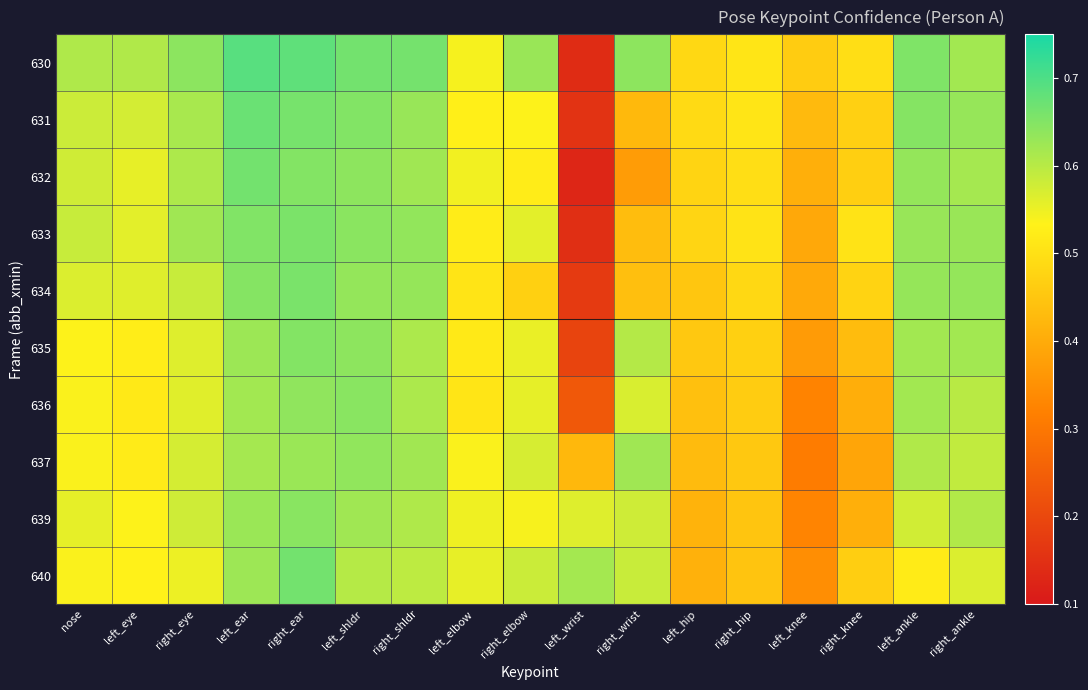

At which category is the sum across all series the highest?

right_ear